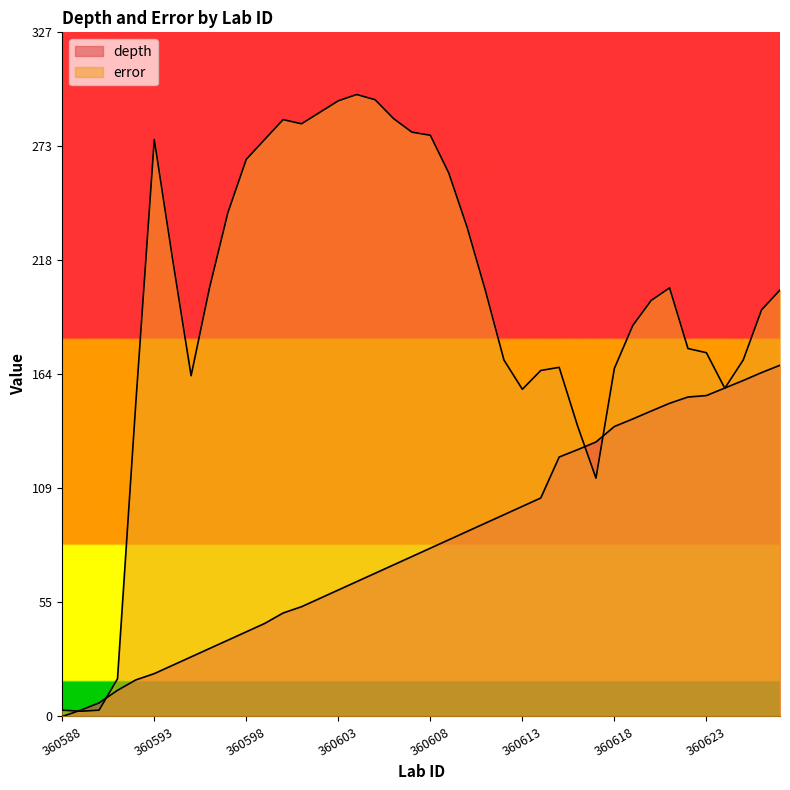

What is the spread (max minus min) of values at 360619?

44.7